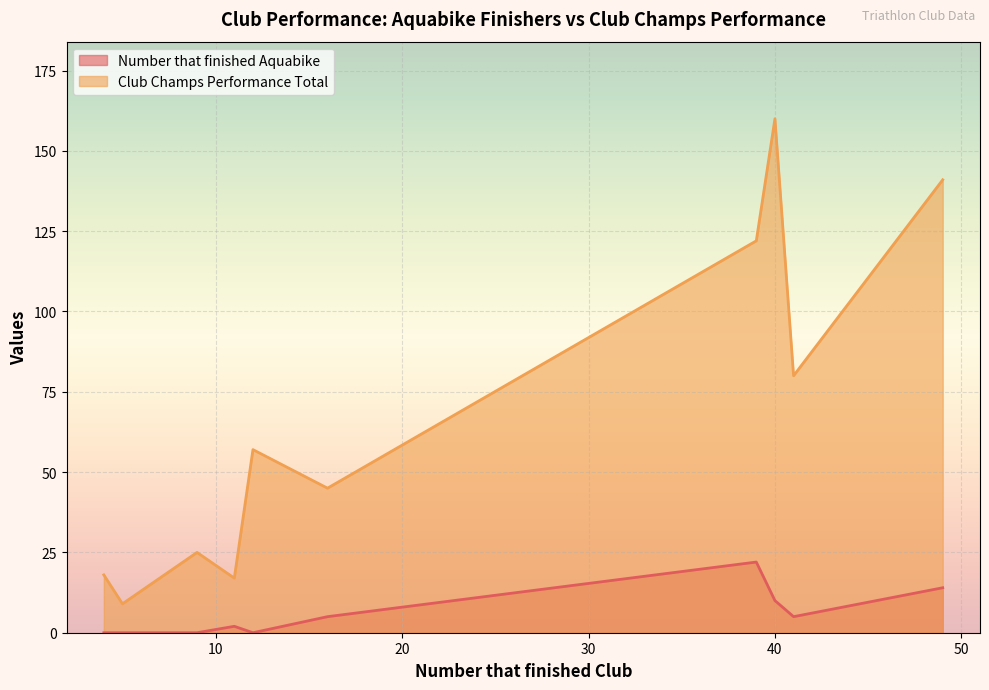

Rank the series by their maximum value, from highest to lowest.

Club Champs Performance Total, Number that finished Aquabike